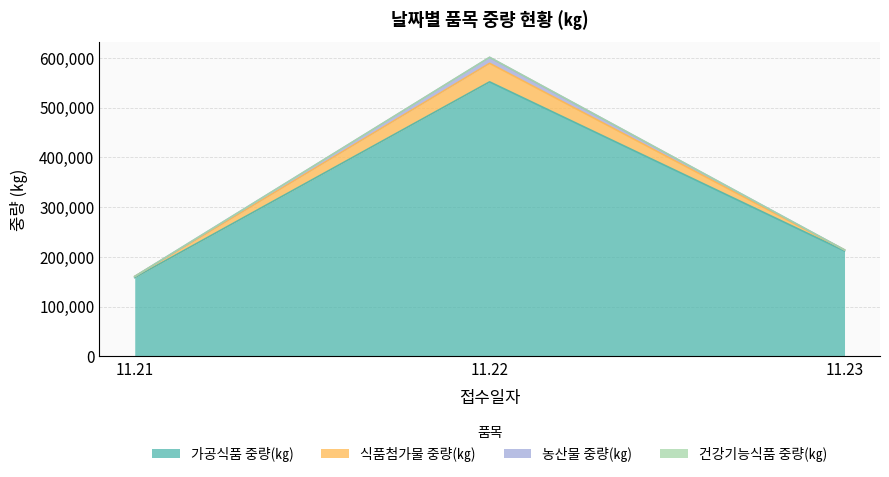

True or false: 식품첨가물 중량(㎏) has a value of 233789 at 11.21.

False